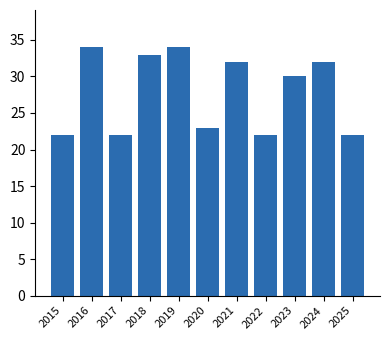

How many data points are less than 30?

5